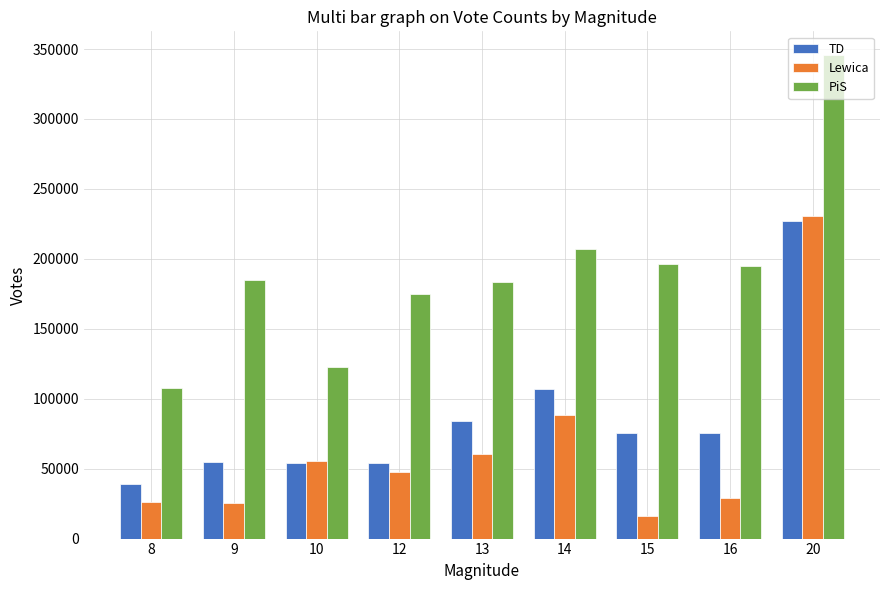

How many categories are shown in the chart?

9